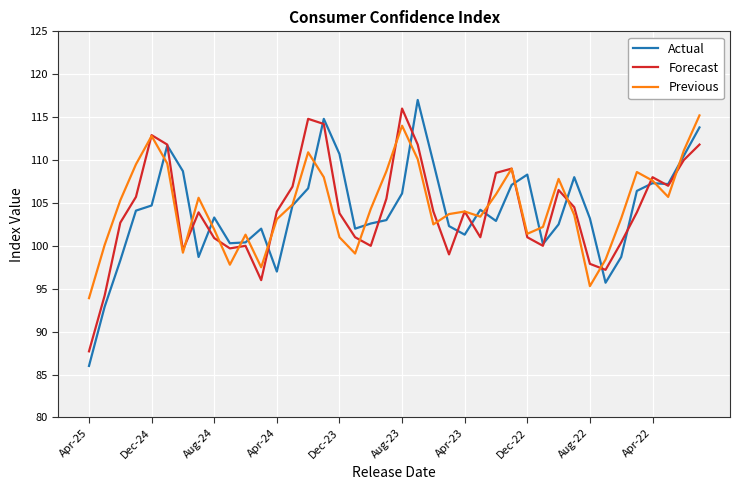

What is the minimum value shown in the chart?

86.0